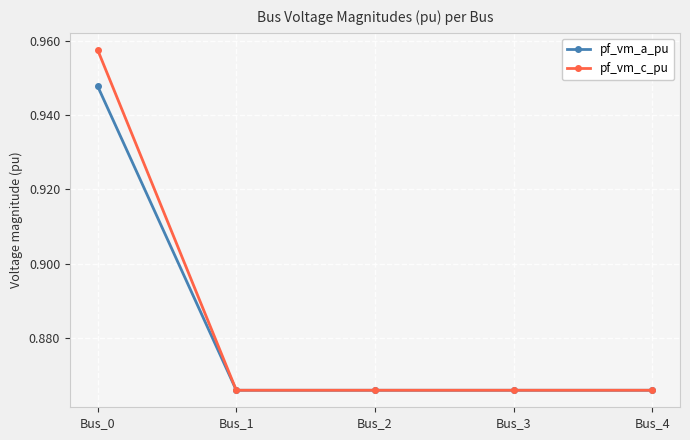

Which series has the largest total across all categories?

pf_vm_c_pu